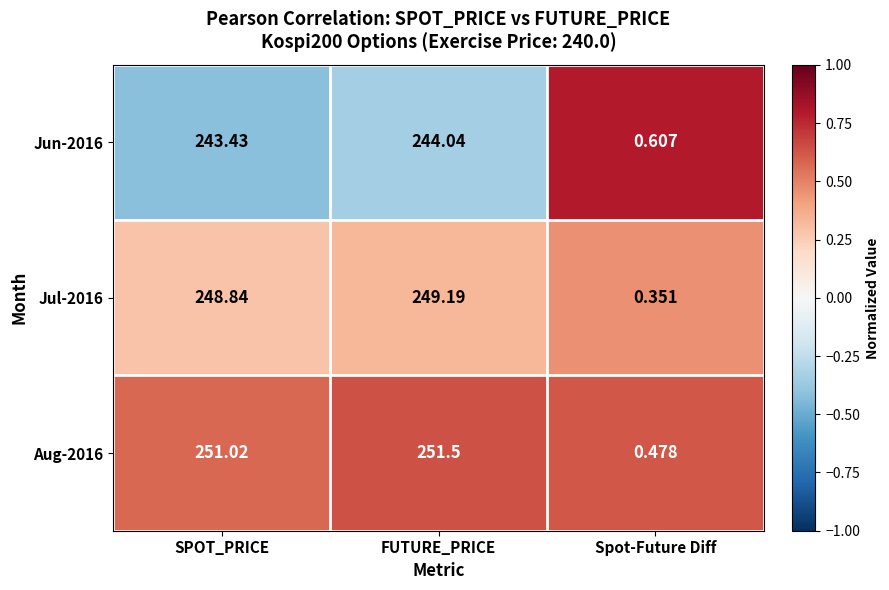

Where is Jul-2016 nearest to the value 124?

Spot-Future Diff